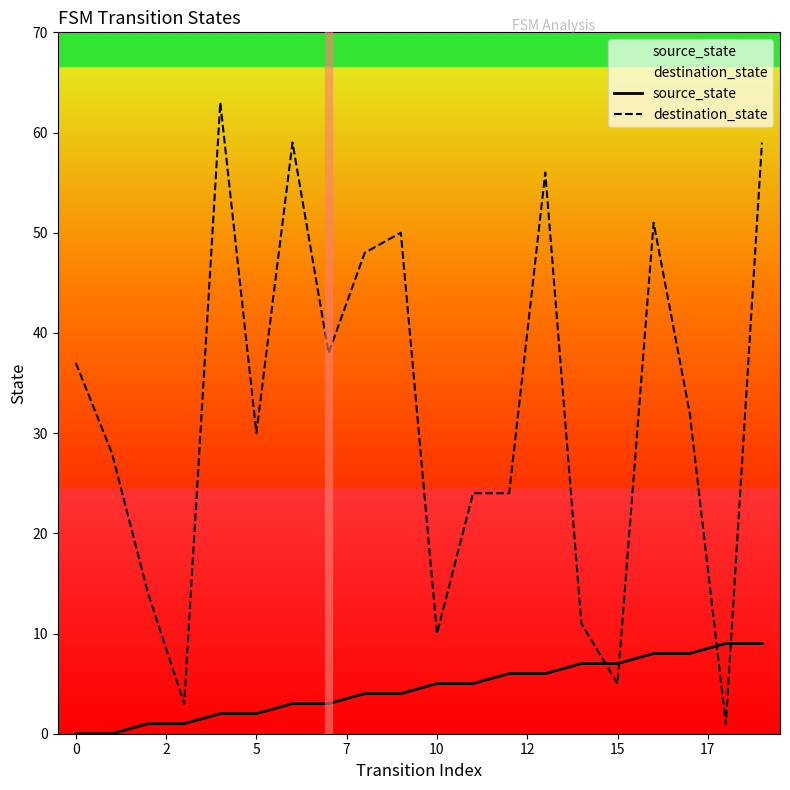

At which label does source_state reach its peak?

18